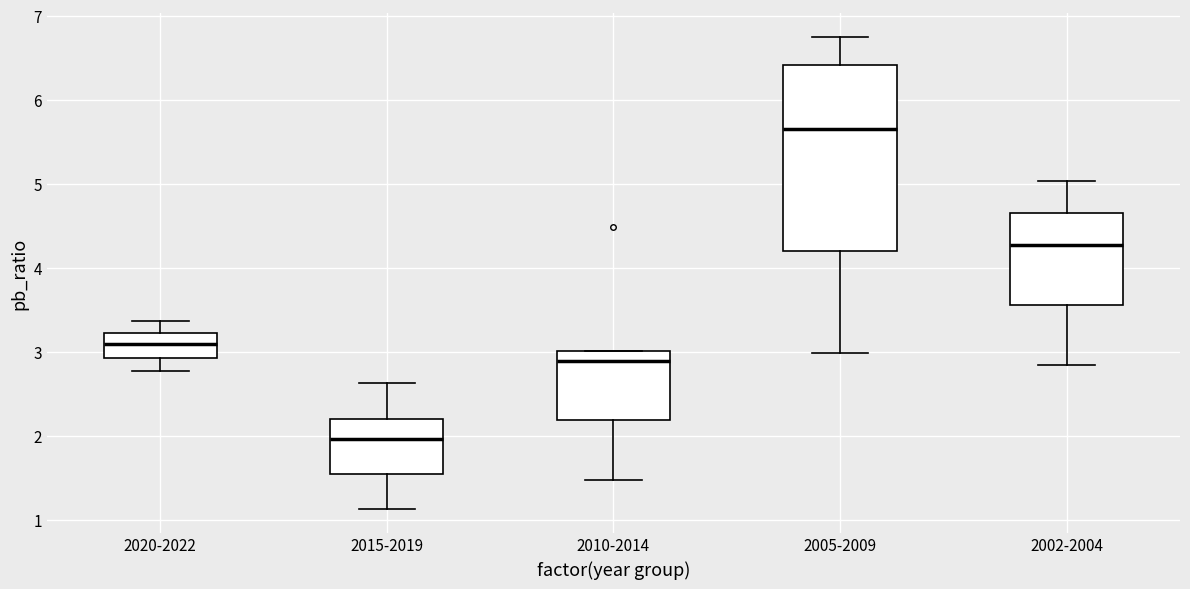

Reading left to right, read every box against the y-axis: the position of its median line, the range the box covers, and the ends of its whiskers. The values are not printed on the chart, so give them approximately, as read against the axis.

2020-2022: median 3.1, box 2.9 to 3.2, whiskers 2.8 to 3.4
2015-2019: median 2.0, box 1.6 to 2.2, whiskers 1.1 to 2.6
2010-2014: median 2.9, box 2.2 to 3.0, whiskers 1.5 to 3.0
2005-2009: median 5.7, box 4.2 to 6.4, whiskers 3.0 to 6.8
2002-2004: median 4.3, box 3.6 to 4.7, whiskers 2.9 to 5.0